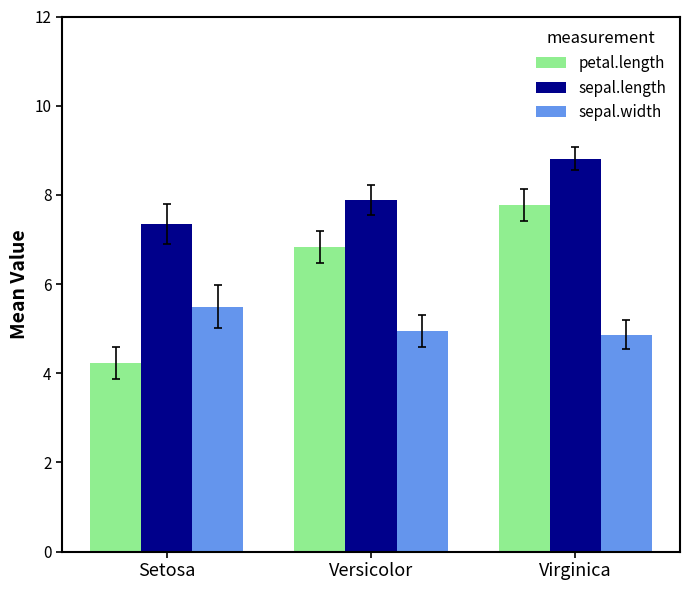

What is the value of the sepal.length bar at the 2nd from the left?

7.9